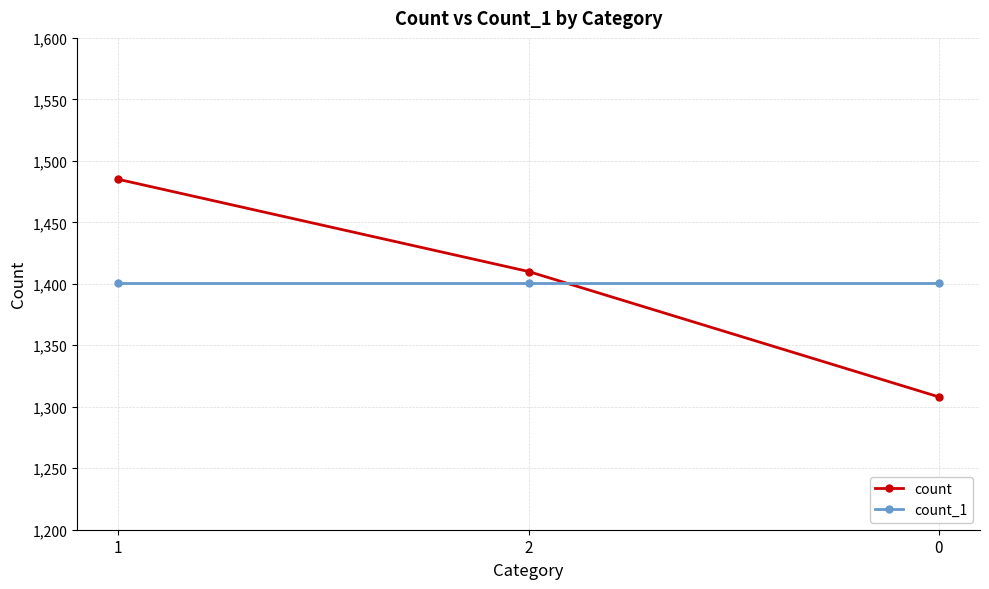

Count the number of categories in the chart.

3